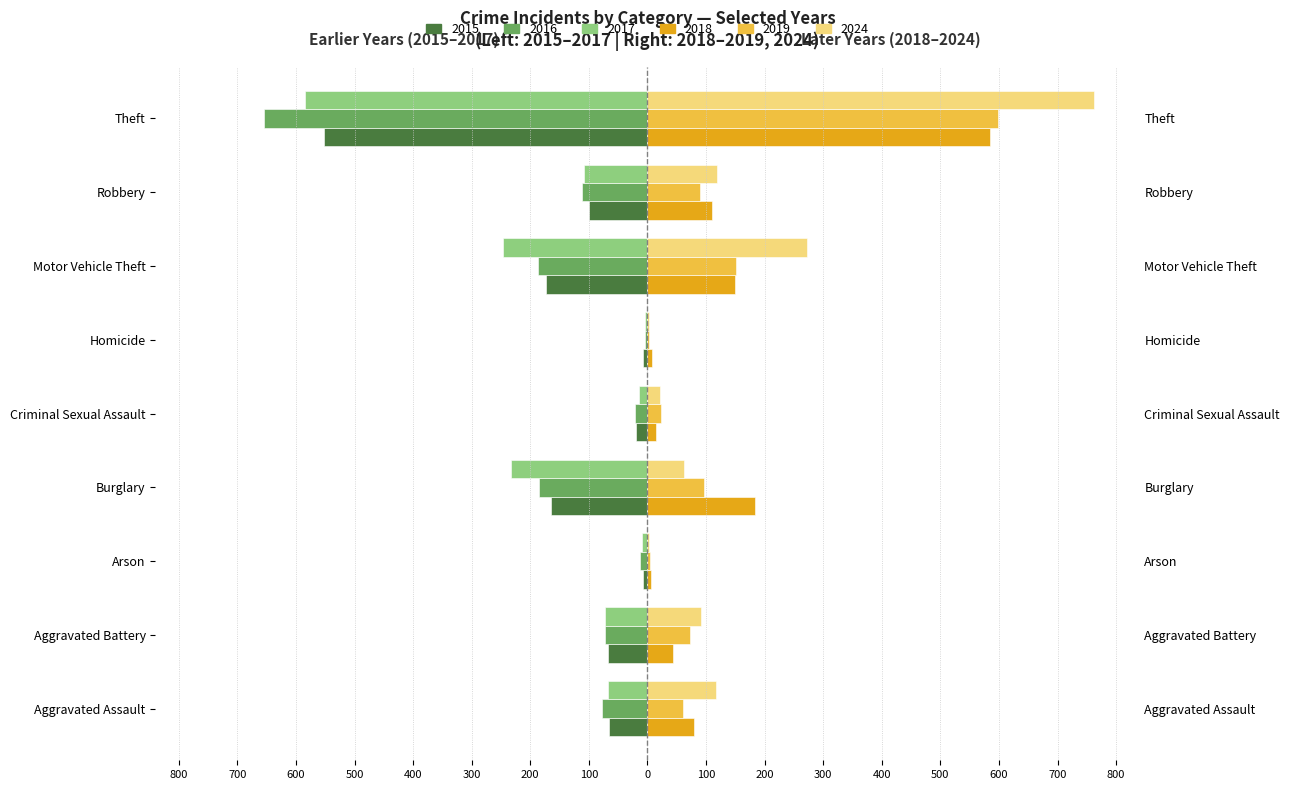

How many categories are shown in the chart?

9